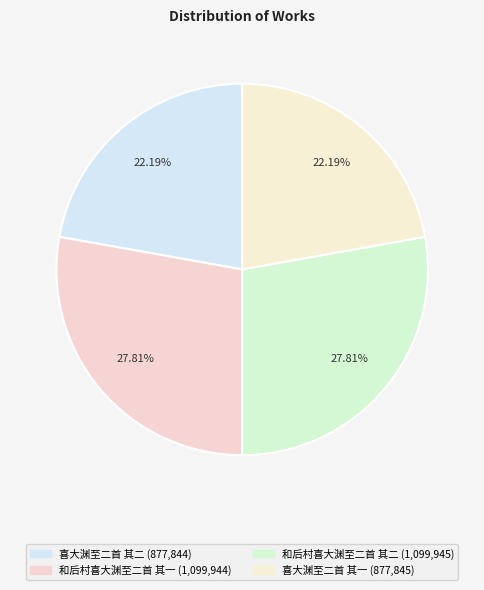

True or false: 喜大渊至二首 其一 accounts for 22% of the total.

True